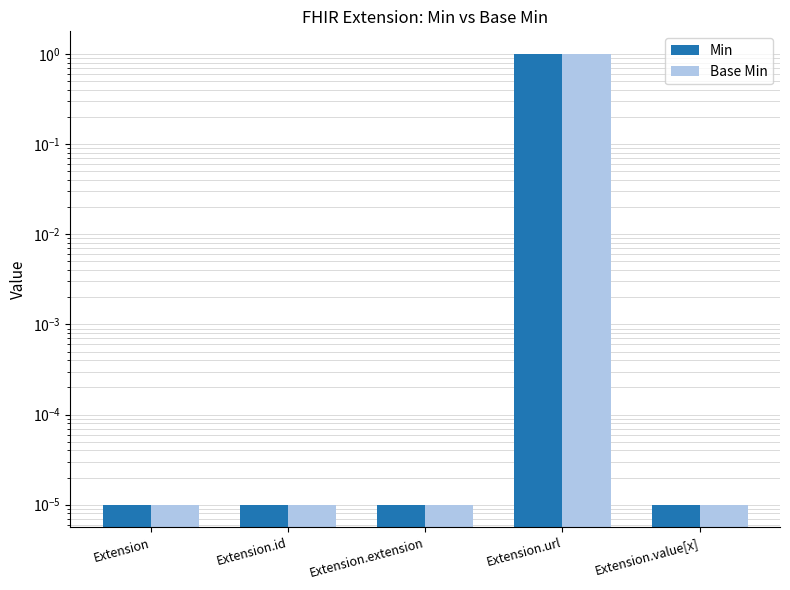

Which series has the largest total across all categories?

Min